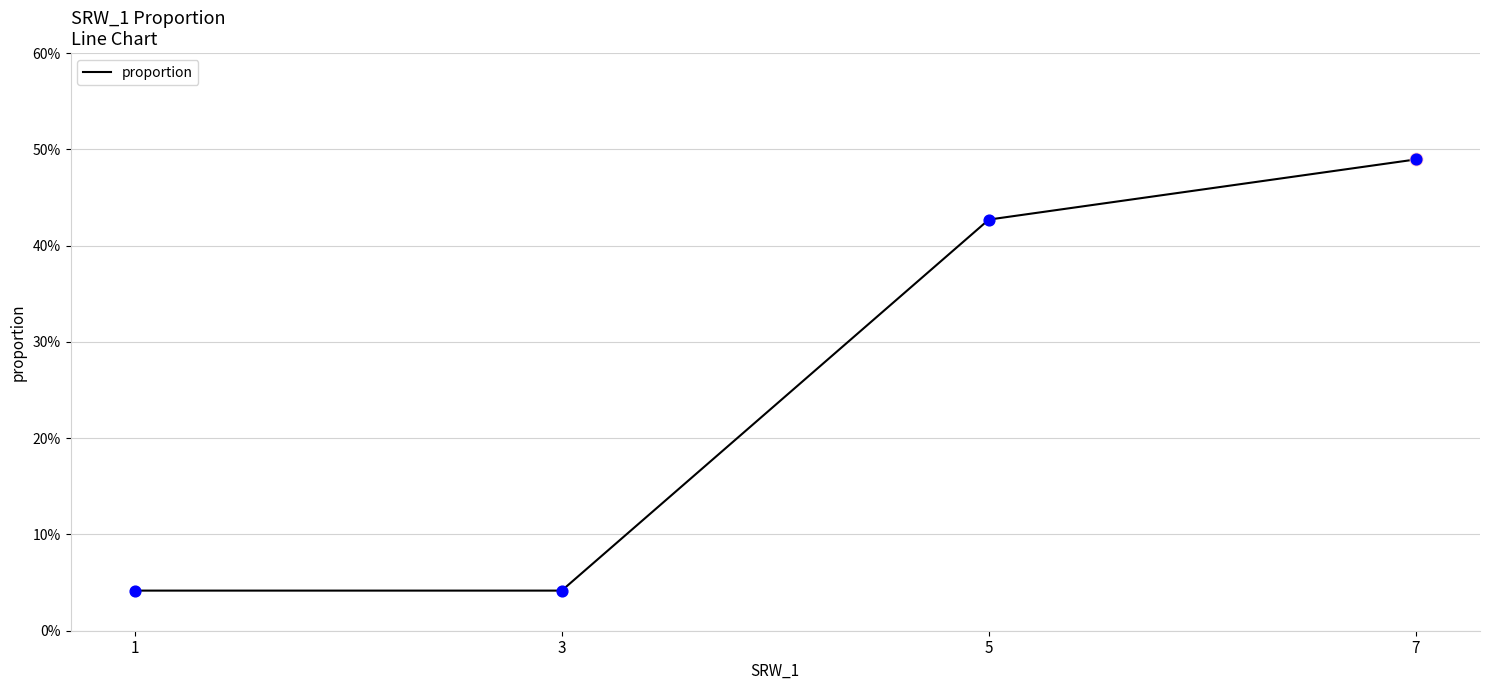

Between 7 and 5, which is larger?

7